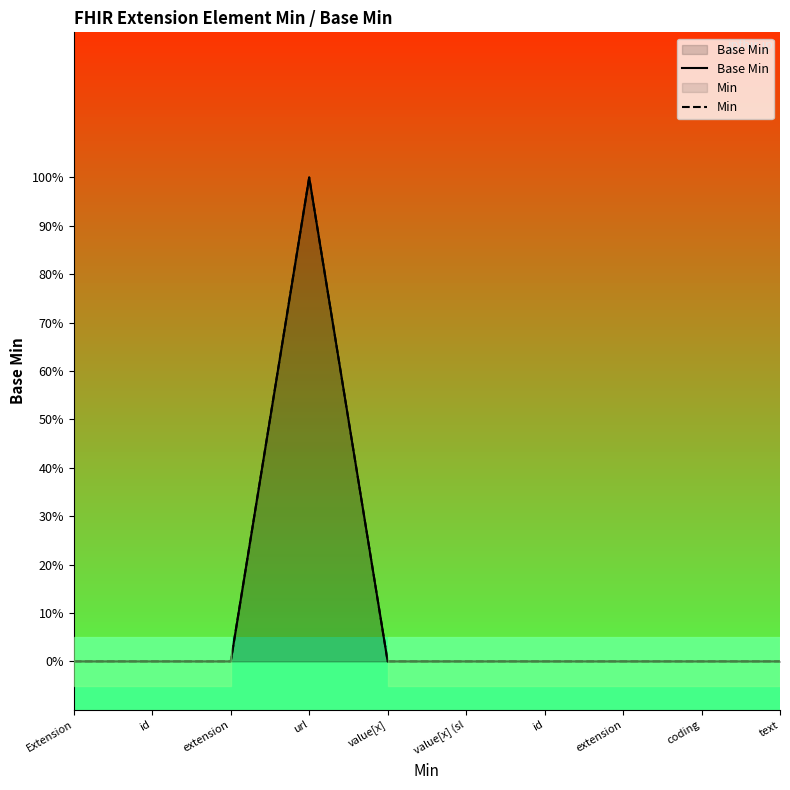

True or false: Min and Base Min cross at least once.

False